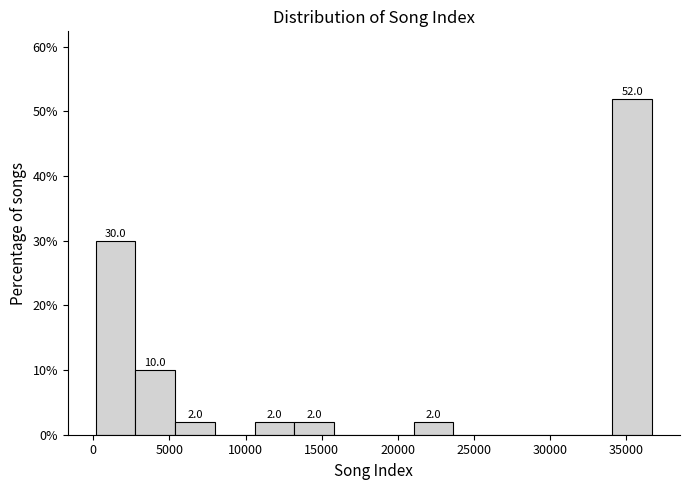

Which range on the x-axis has the tallest bar?

34000 to 36500